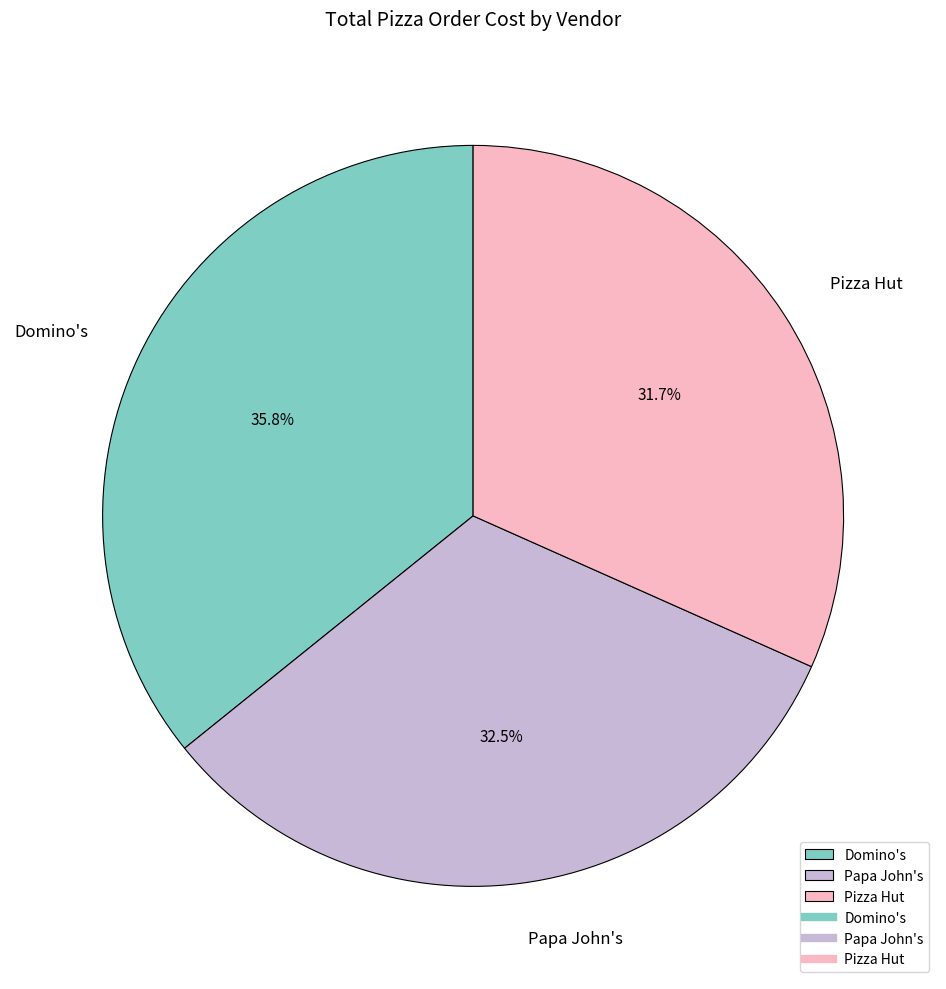

Is there any slice that represents more than half of the pie?

No